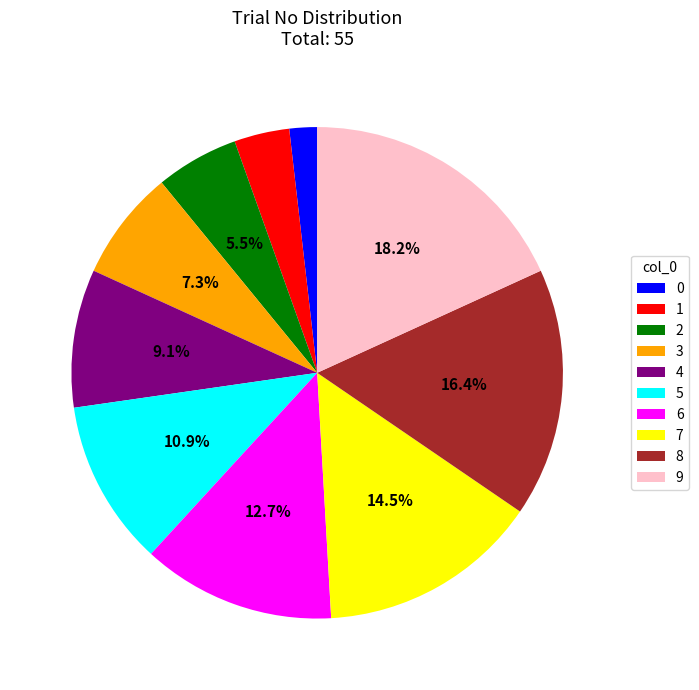

To the nearest percent, what is the difference between the 9 and 8 slice percentages?

2%